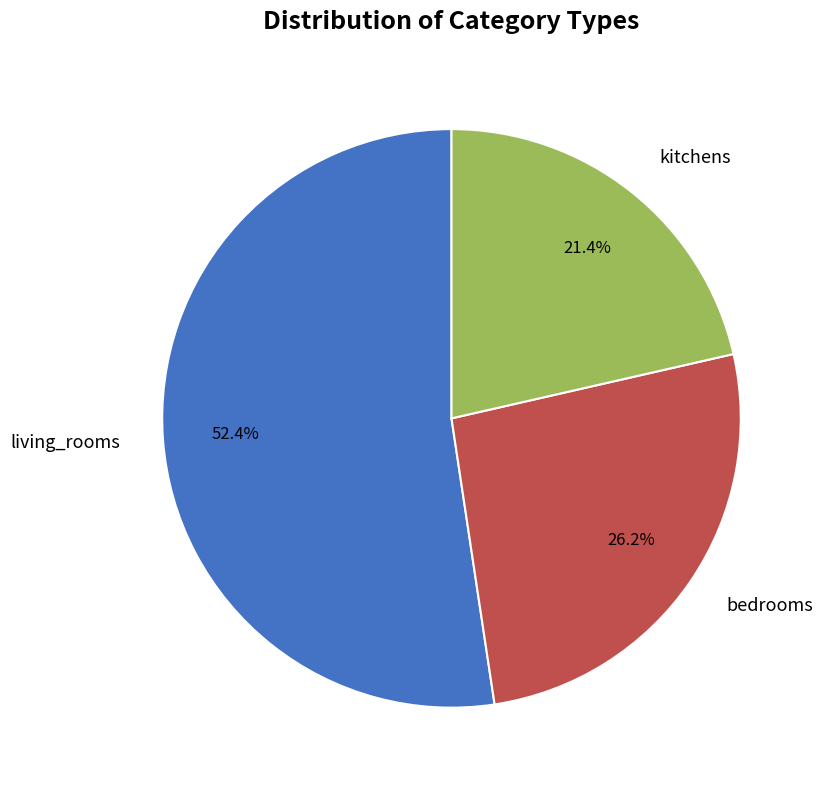

Is there any slice that represents more than half of the pie?

Yes